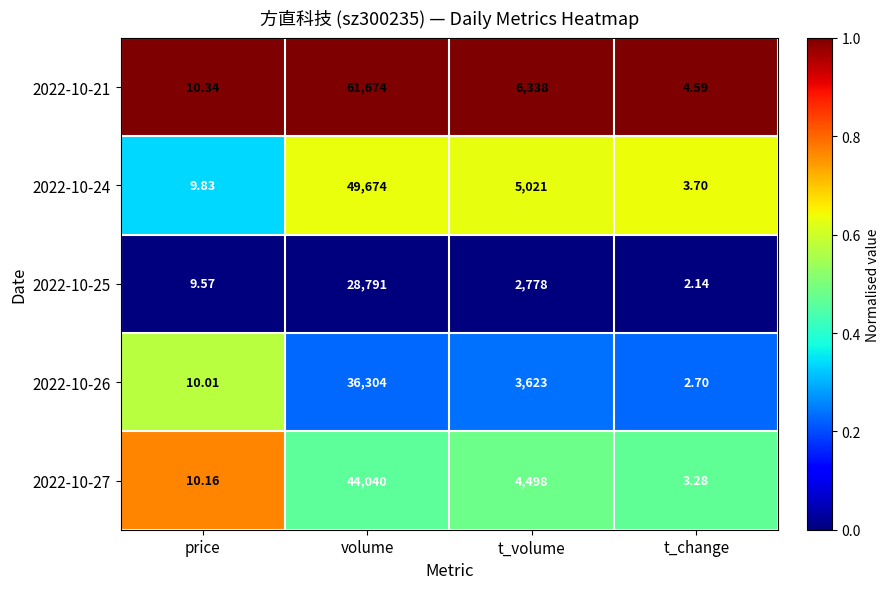

Between volume and t_change, which series saw the biggest shift?

2022-10-21